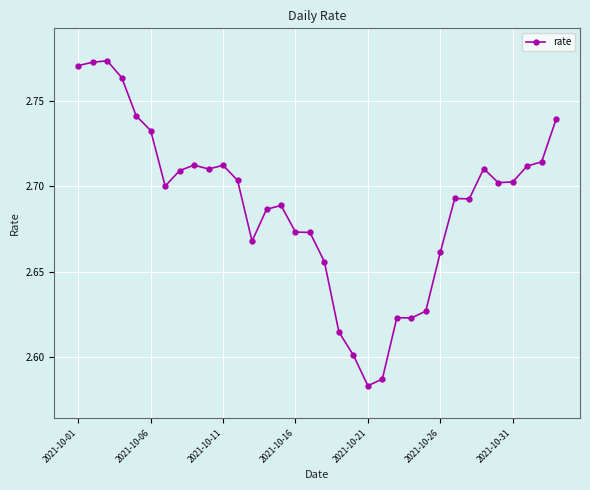

Does the chart display data point markers on the line(s)?

Yes